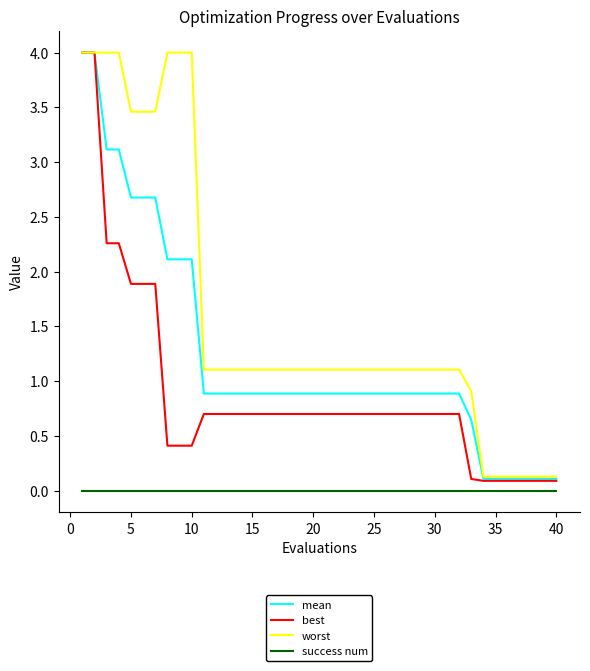

Which series has the largest total across all categories?

worst